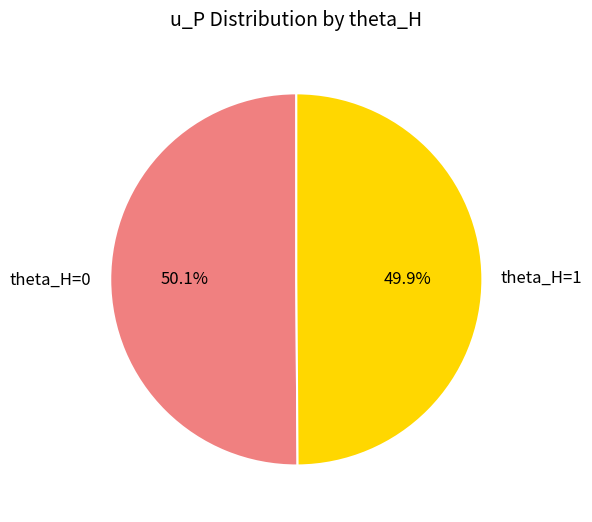

What is the total percentage of theta_H=0 and theta_H=1?

100.0%